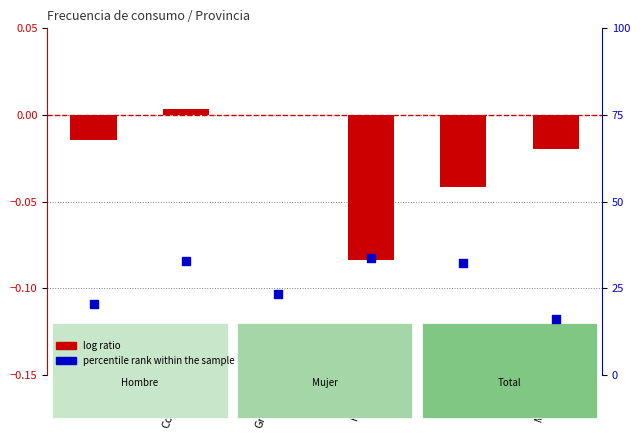

Which series contains the lowest Y value?

log ratio